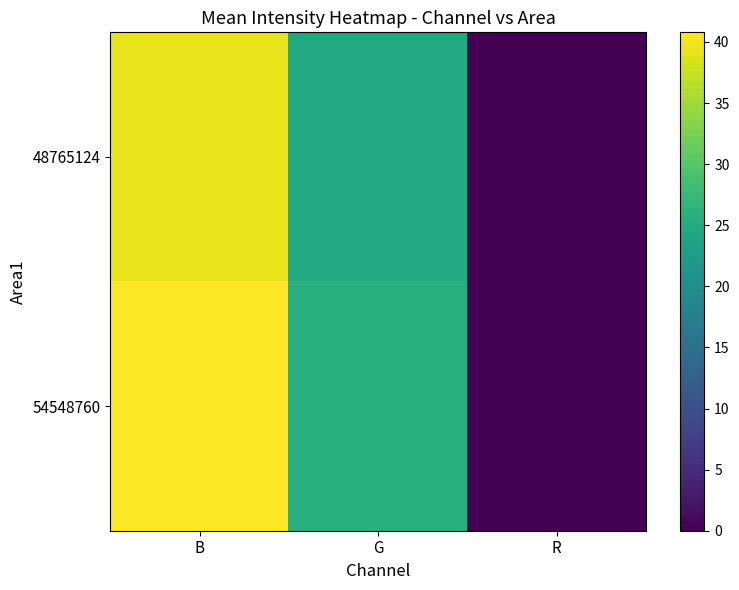

How many categories are shown in the chart?

3